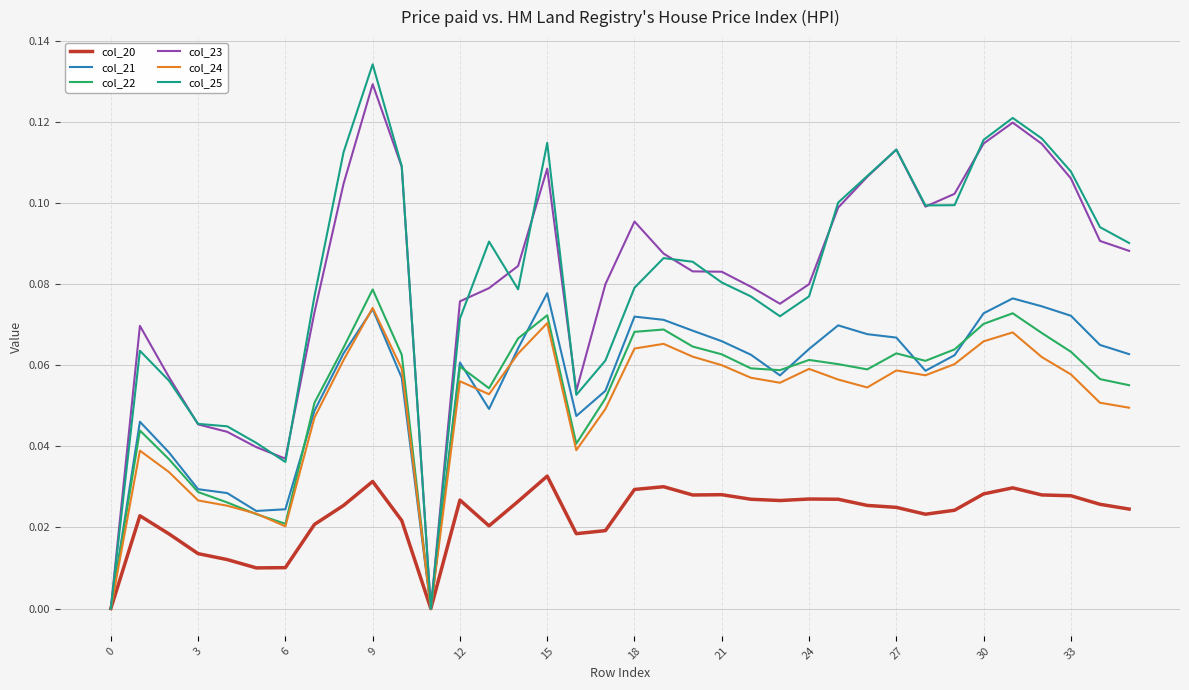

Which series has the largest range (max minus min)?

col_25